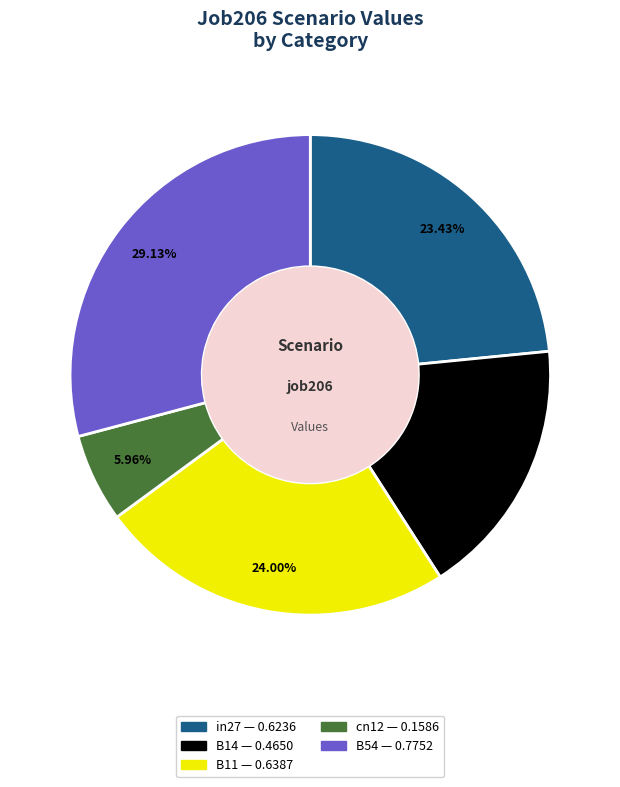

Count the number of slices in the pie.

5